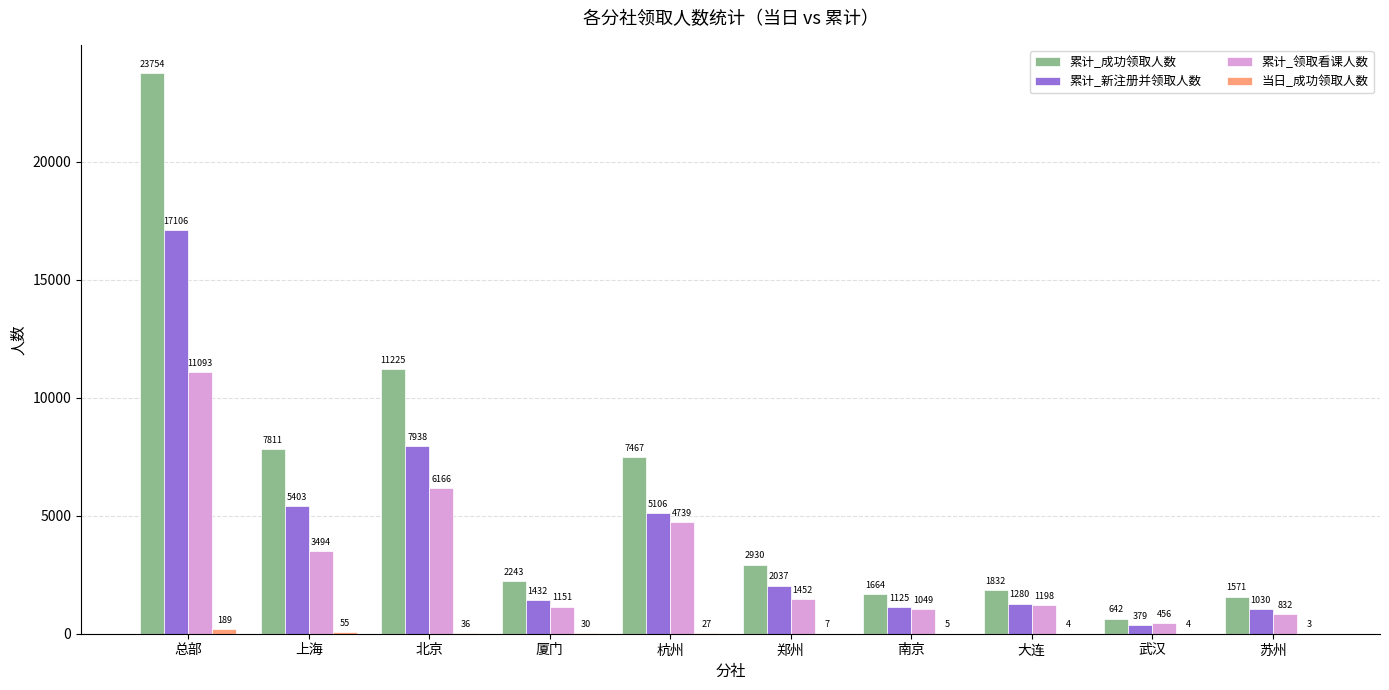

What is the total value across all series at 总部?

52142